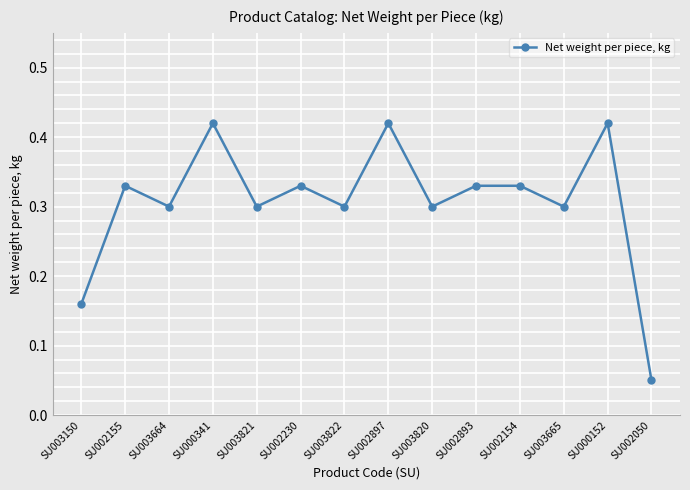

At which category does the chart reach its minimum across all series?

SU002050